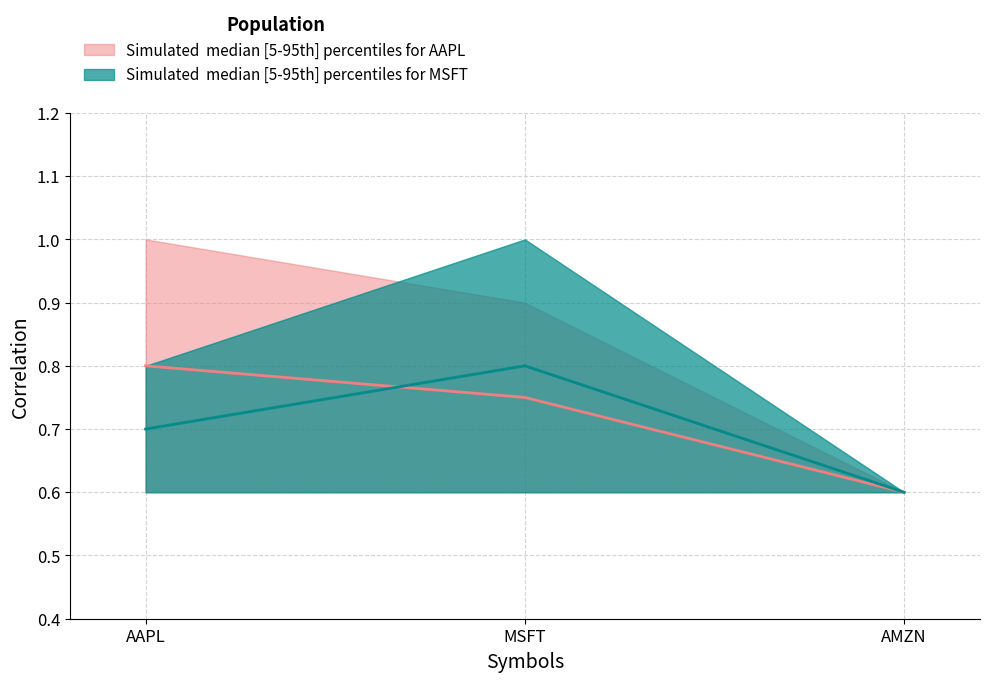

What position from the left is AMZN?

3